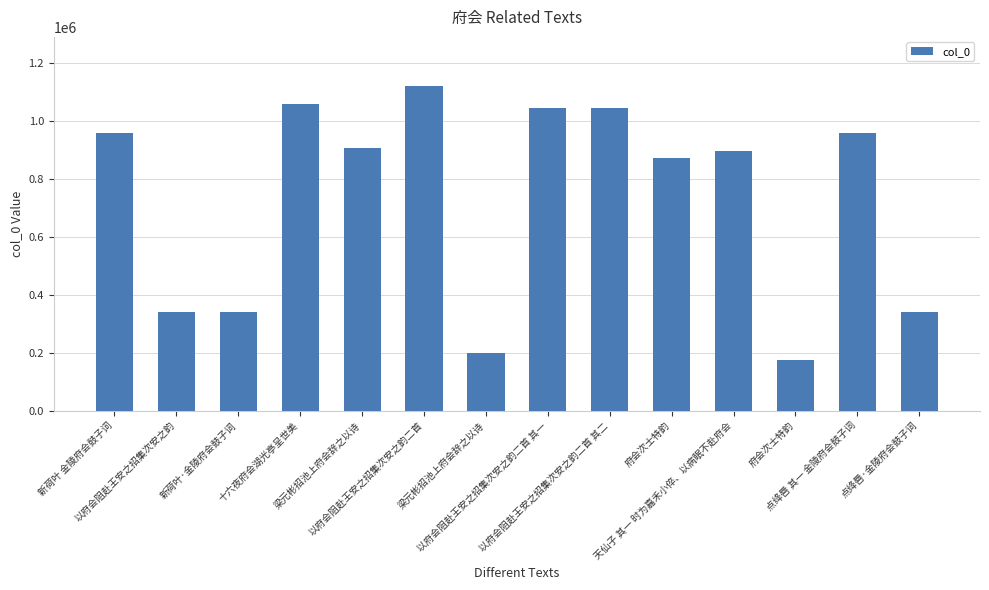

What is the label of the 5th bar from the left?

梁元彬招池上府会辞之以诗